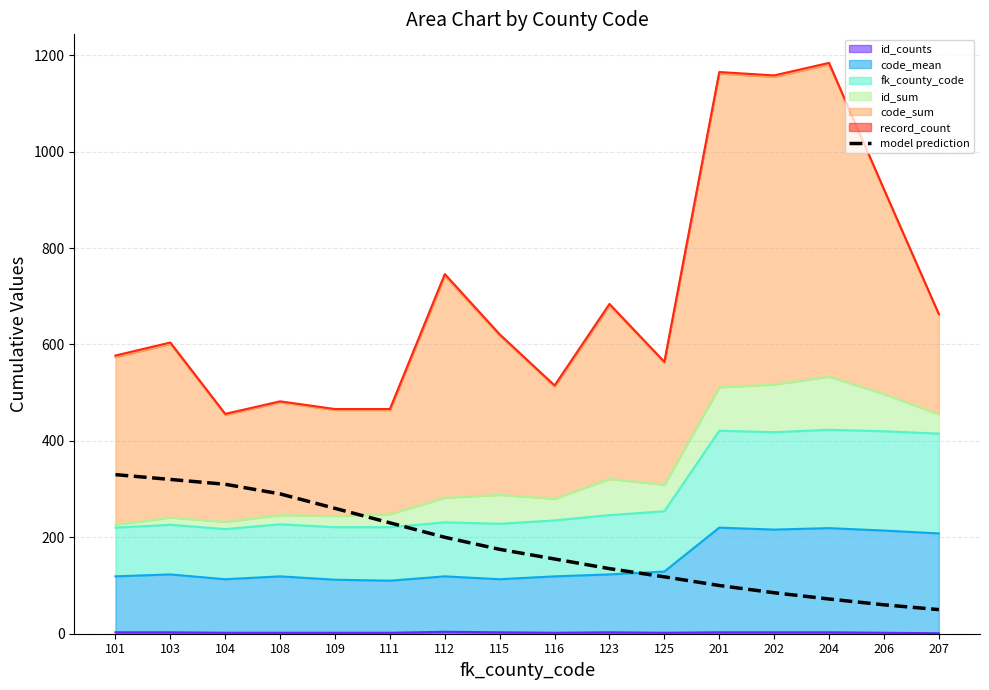

What is the sum of all values?

2890